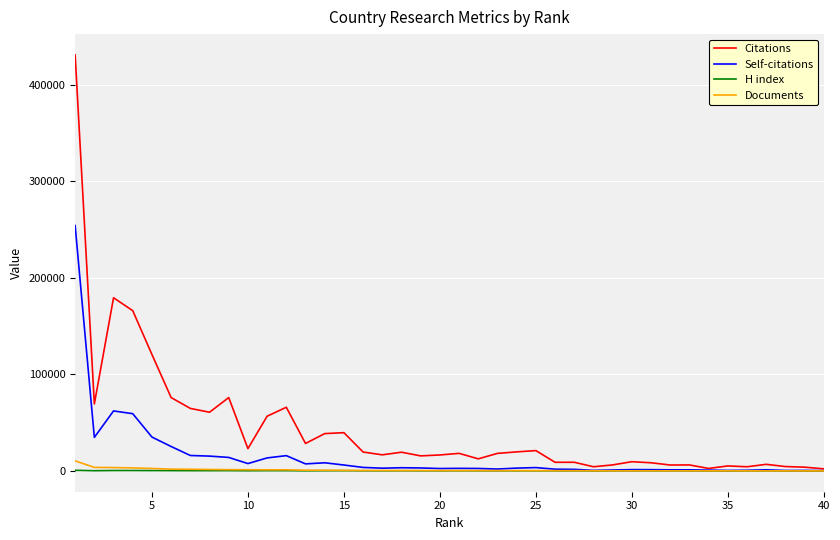

What is the sum of all H index values?

9043